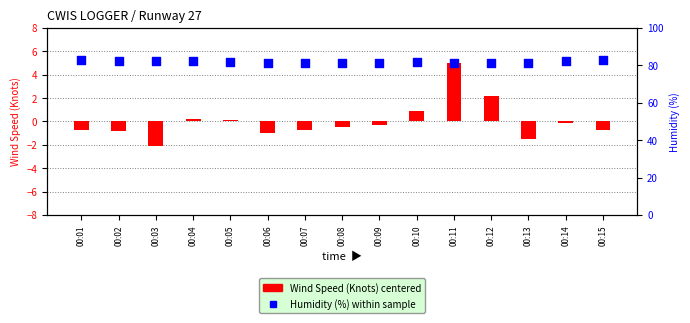

Which series contains the lowest Y value?

Wind Speed (centered)